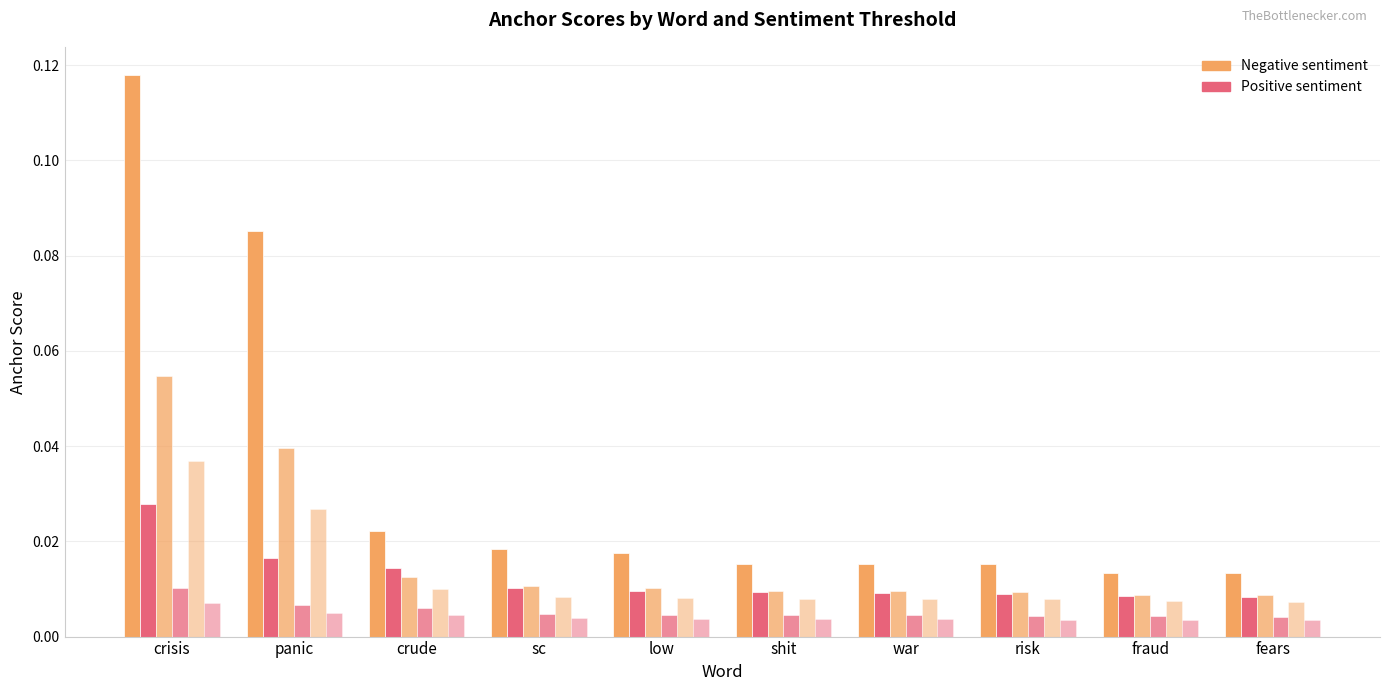

How many groups of bars are there?

10